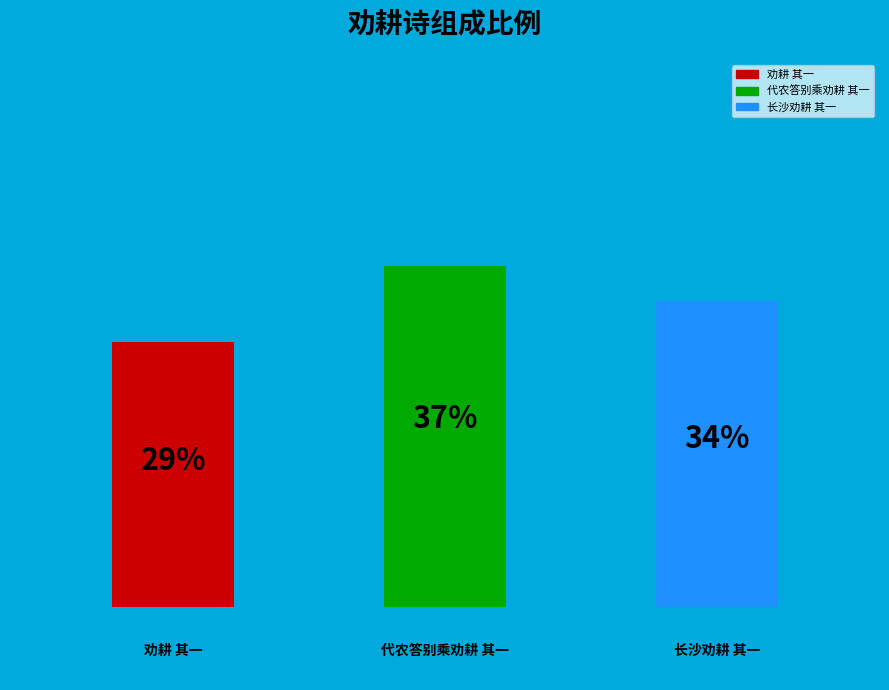

Which slice is the smallest?

劝耕 其一